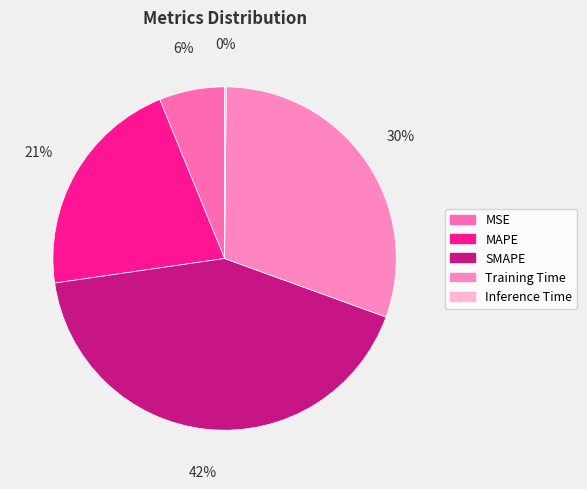

Count the number of slices in the pie.

5